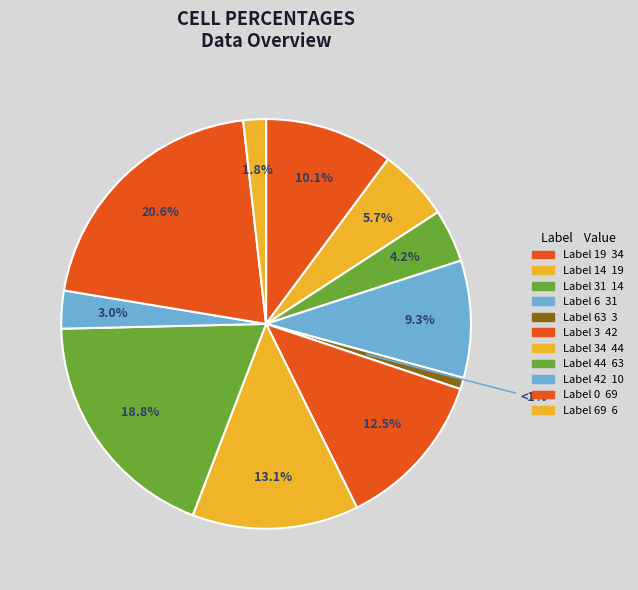

How many segments does this pie chart have?

11